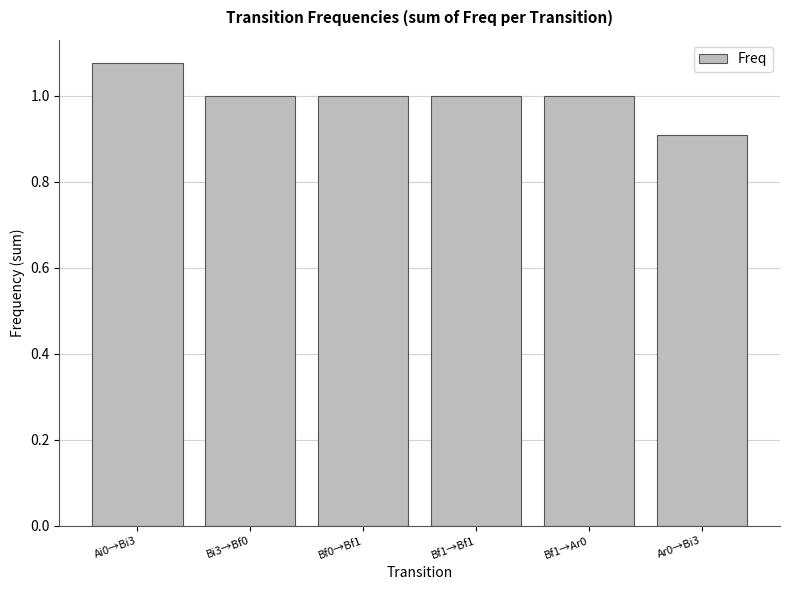

Which label corresponds to the smallest value in the chart?

Ar0→Bi3